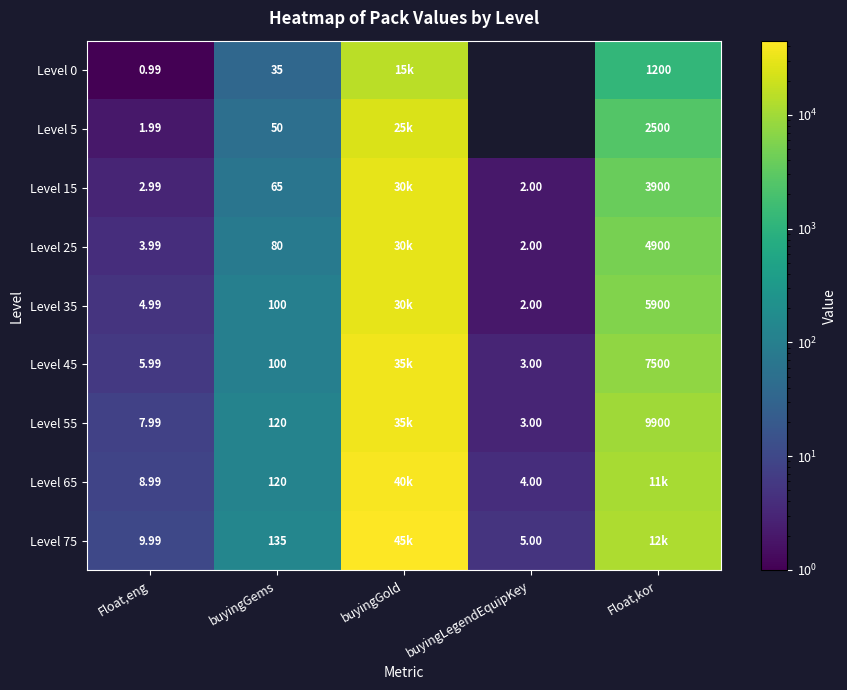

What is the difference between the Level 25 values at Float,eng and buyingGems?

76.0